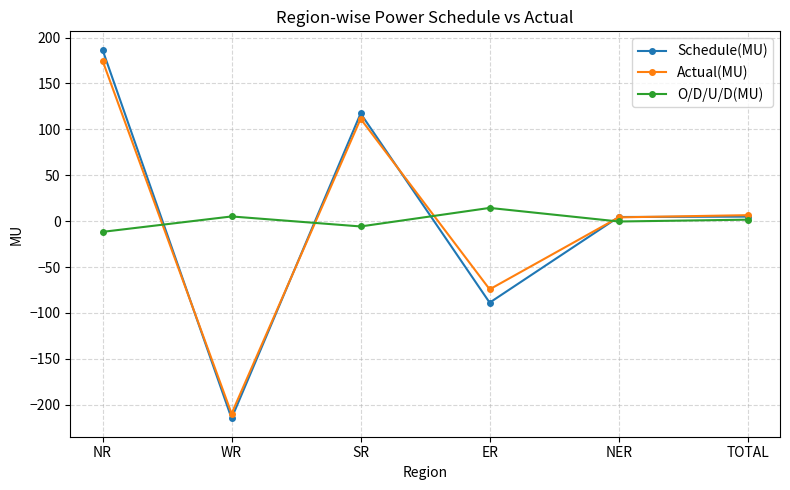

Which series has the largest range (max minus min)?

Schedule(MU)